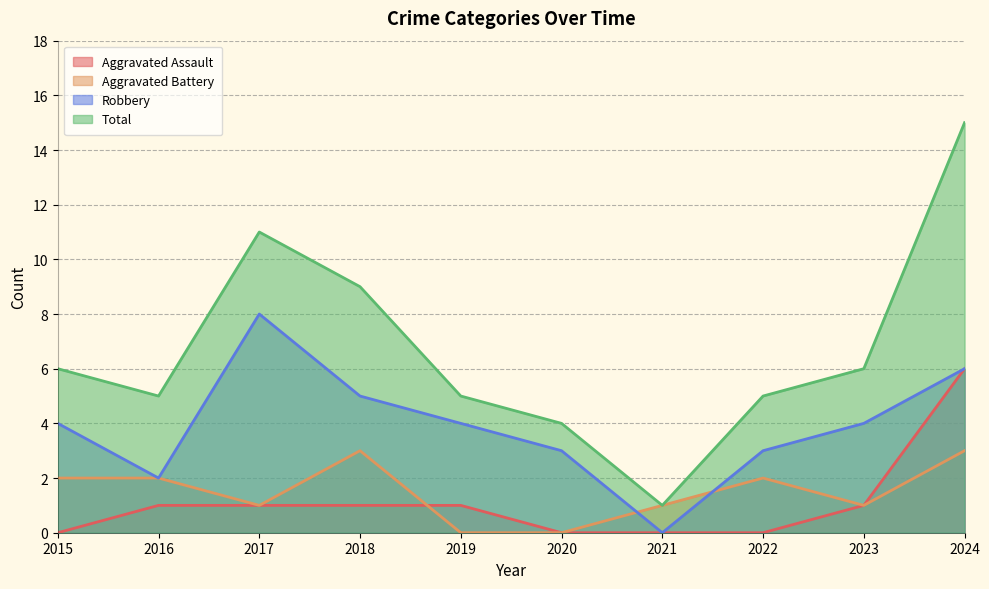

In Aggravated Battery, how many points are higher than both neighbors (excluding endpoints)?

2